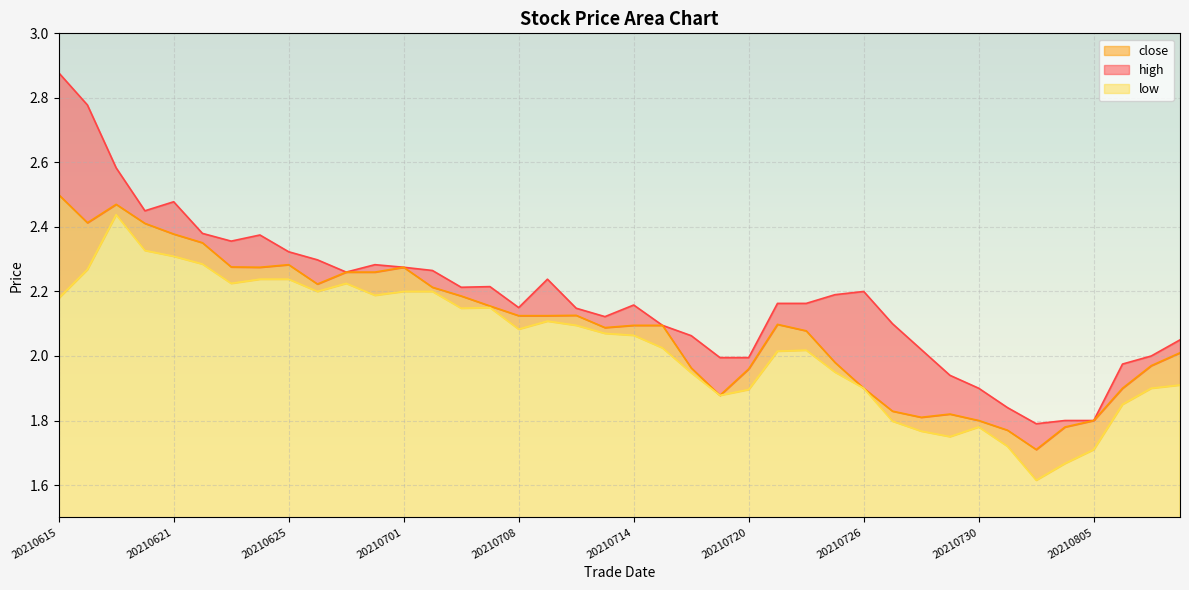

How many data points in low are above 2?

24